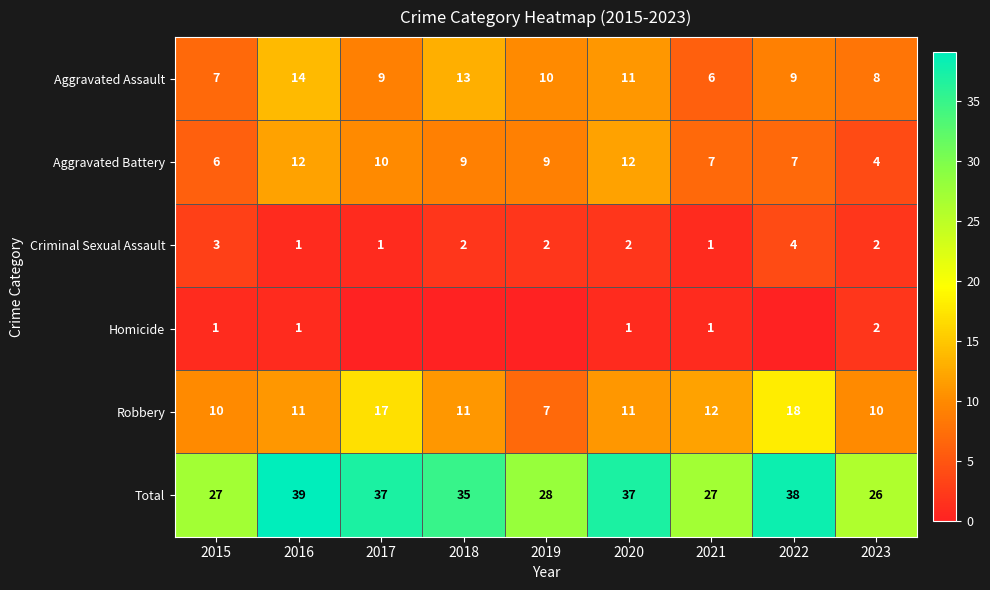

What is the difference between the maximum and minimum values in the Criminal Sexual Assault series?

3